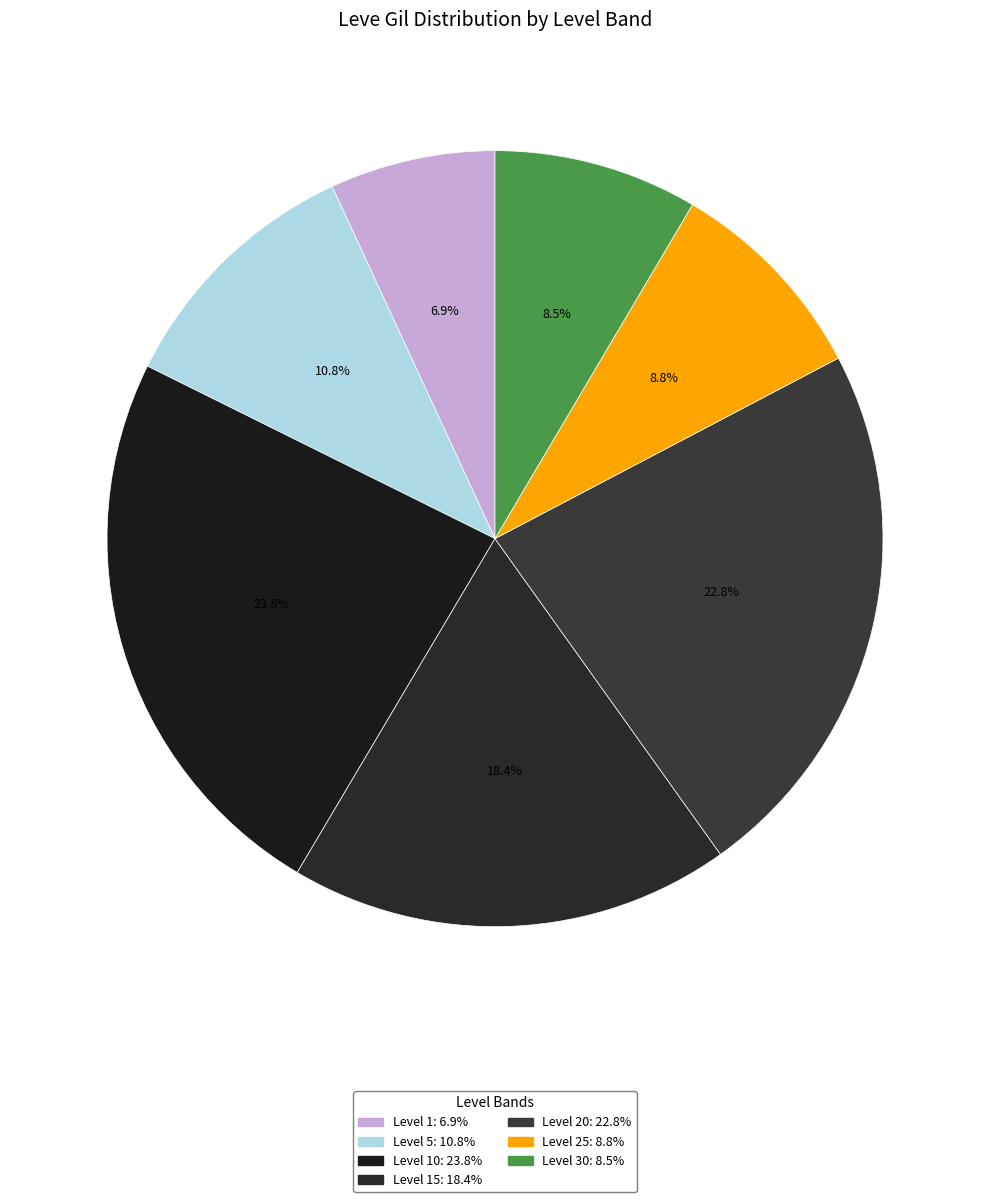

How many slices are in this pie chart?

7